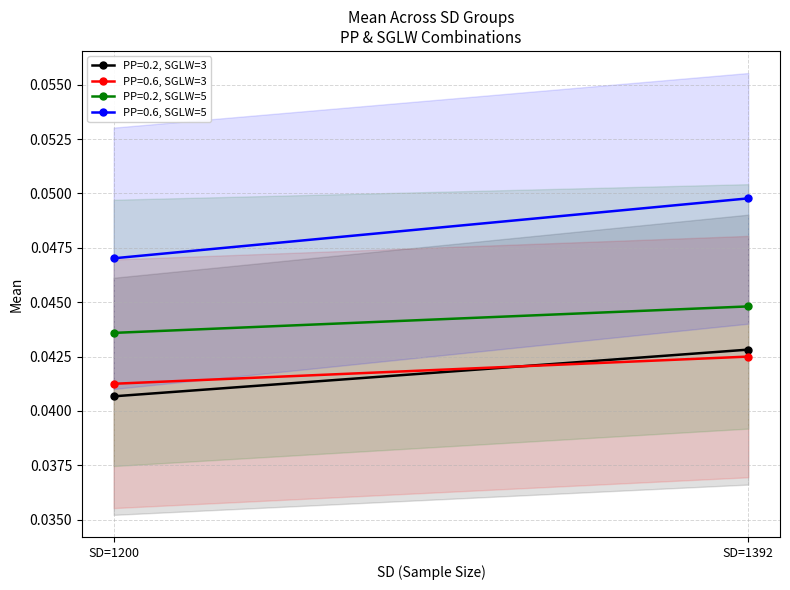

What are all the series names shown in the legend?

PP=0.2, SGLW=3, PP=0.6, SGLW=3, PP=0.2, SGLW=5, PP=0.6, SGLW=5